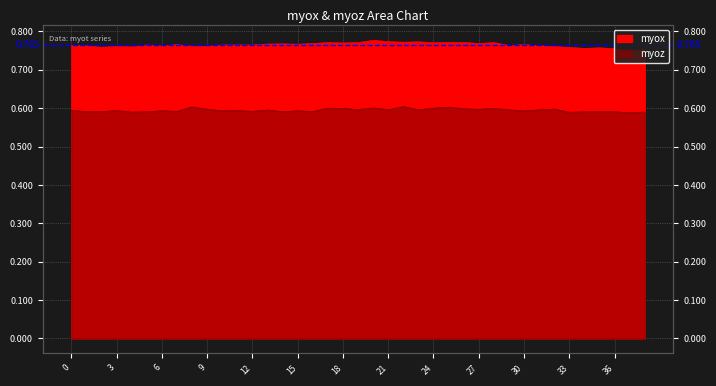

At which category is the sum across all series the highest?

20